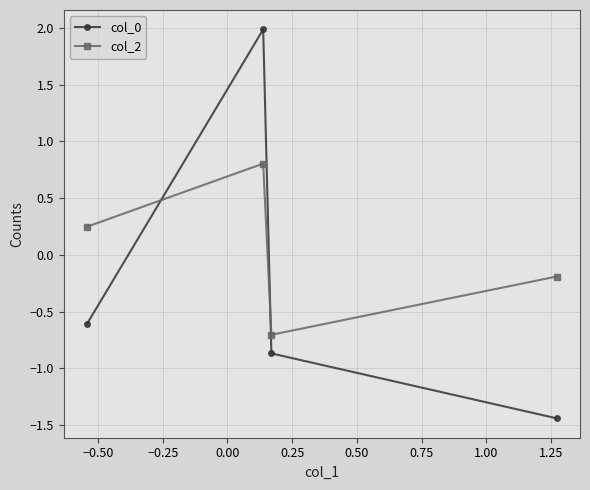

In col_0, how many points are higher than both neighbors (excluding endpoints)?

1